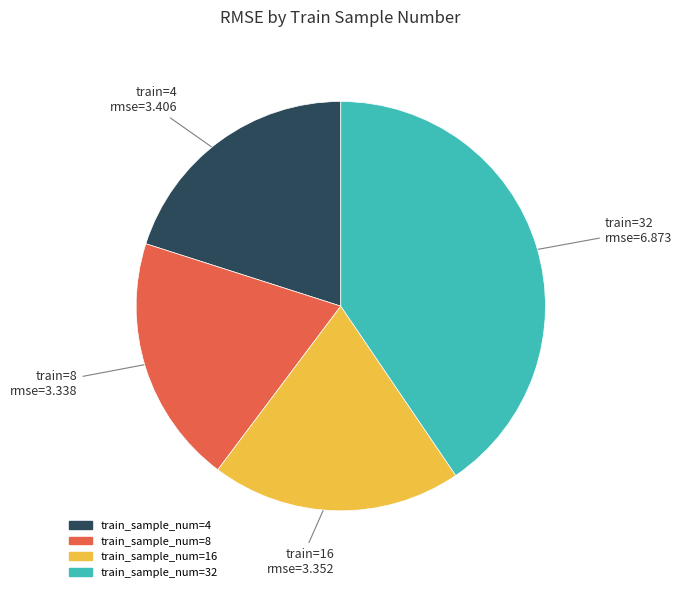

Is there a majority slice in this chart?

No